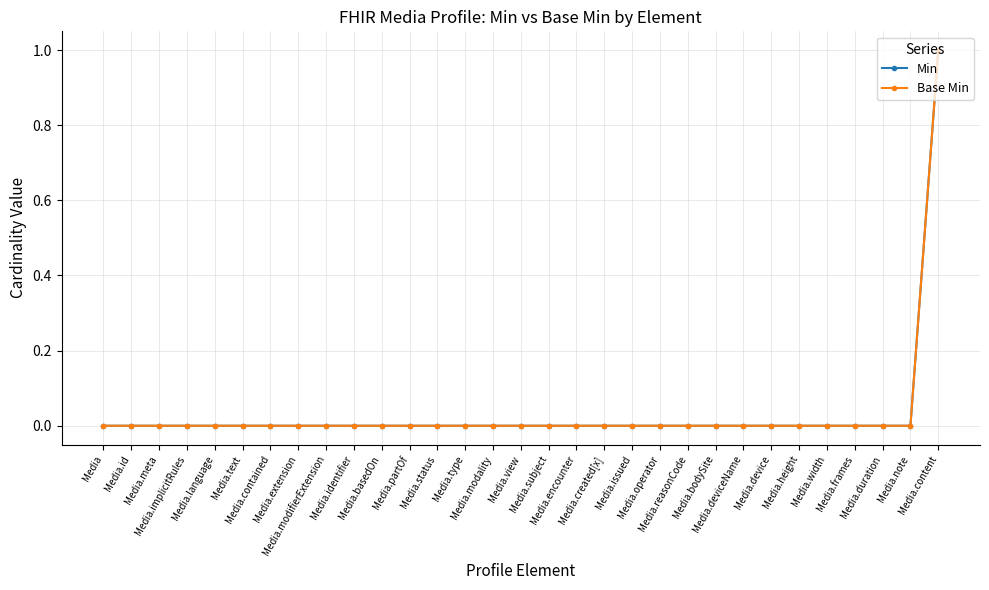

Which category has the lowest value in the Min series?

Media